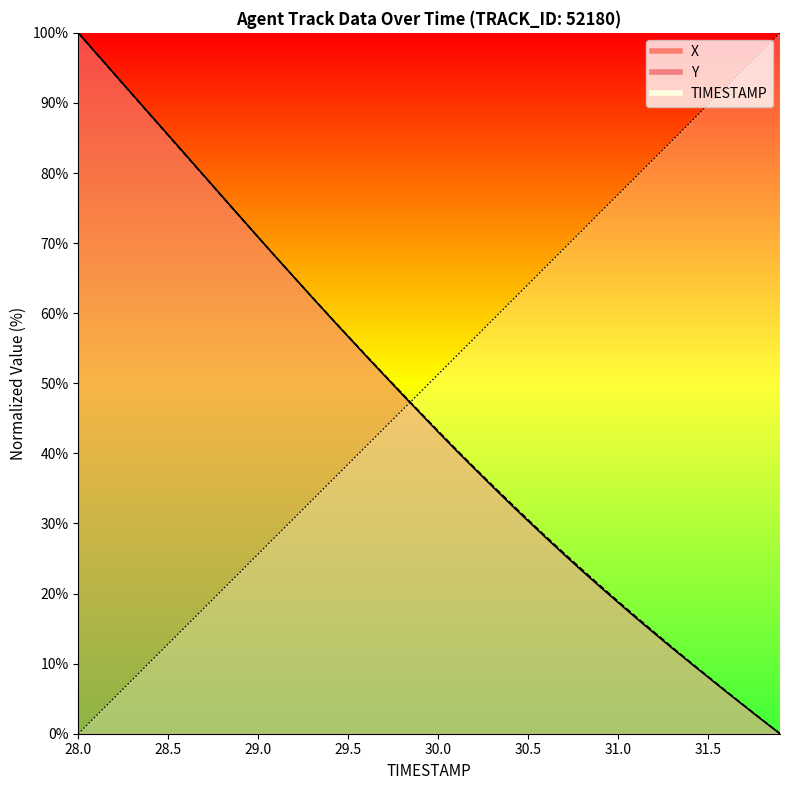

How many times do X and TIMESTAMP cross each other?

1